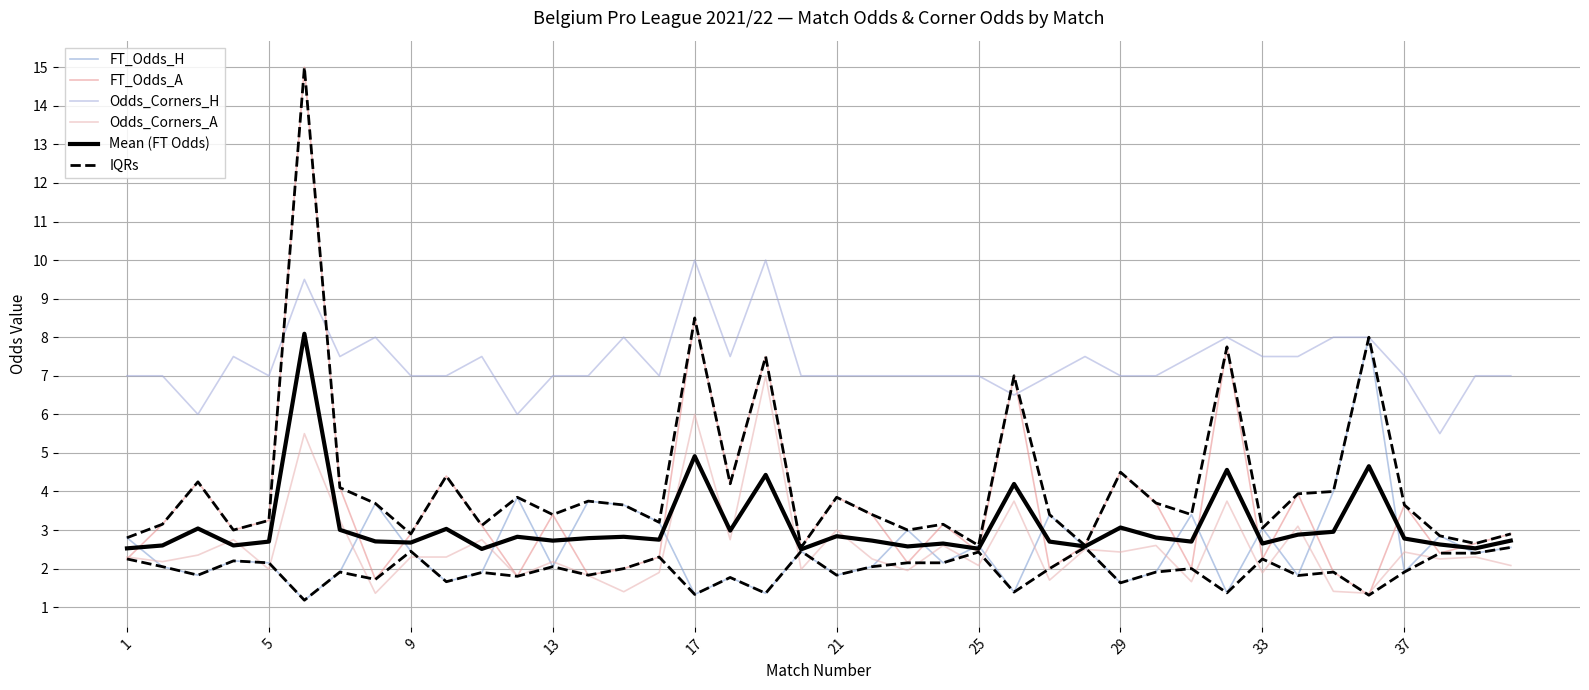

Reading left to right, transcribe all the data shown in this chart.

FT_Odds_H: 2.8	2.0	1.8	2.2	2.1	1.2	1.9	3.7	2.5	1.7	1.9	3.9	2.0	3.8	3.6	3.2	1.3	1.8	1.4	2.5	1.8	2.0	3.0	2.1	2.6	1.4	3.4	2.5	1.6	1.9	3.4	1.4	3.0	1.8	4.0	8.0	1.9	2.9	2.4	2.5
FT_Odds_A: 2.2	3.1	4.2	3.0	3.2	15.0	4.1	1.7	2.9	4.4	3.1	1.8	3.4	1.8	2.0	2.3	8.5	4.2	7.5	2.5	3.9	3.4	2.1	3.1	2.4	7.0	2.0	2.6	4.5	3.7	2.0	7.8	2.2	3.9	1.9	1.3	3.6	2.4	2.6	2.9
Odds_Corners_H: 7.0	7.0	6.0	7.5	7.0	9.5	7.5	8.0	7.0	7.0	7.5	6.0	7.0	7.0	8.0	7.0	10.0	7.5	10.0	7.0	7.0	7.0	7.0	7.0	7.0	6.5	7.0	7.5	7.0	7.0	7.5	8.0	7.5	7.5	8.0	8.0	7.0	5.5	7.0	7.0
Odds_Corners_A: 2.3	2.2	2.4	2.8	2.0	5.5	3.2	1.4	2.3	2.3	2.8	1.8	2.2	1.8	1.4	1.9	6.0	2.8	7.0	2.0	3.0	2.2	1.9	2.6	2.1	3.8	1.7	2.5	2.4	2.6	1.7	3.8	1.9	3.1	1.4	1.4	2.4	2.2	2.3	2.1
Mean (FT Odds): 2.5	2.6	3.0	2.6	2.7	8.1	3.0	2.7	2.7	3.0	2.5	2.8	2.7	2.8	2.8	2.8	4.9	3.0	4.4	2.5	2.8	2.7	2.6	2.6	2.5	4.2	2.7	2.6	3.1	2.8	2.7	4.6	2.6	2.9	3.0	4.7	2.8	2.6	2.5	2.7
IQRs: 2.8	3.1	4.2	3.0	3.2	15.0	4.1	3.7	2.9	4.4	3.1	3.9	3.4	3.8	3.6	3.2	8.5	4.2	7.5	2.5	3.9	3.4	3.0	3.1	2.6	7.0	3.4	2.6	4.5	3.7	3.4	7.8	3.0	3.9	4.0	8.0	3.6	2.9	2.6	2.9